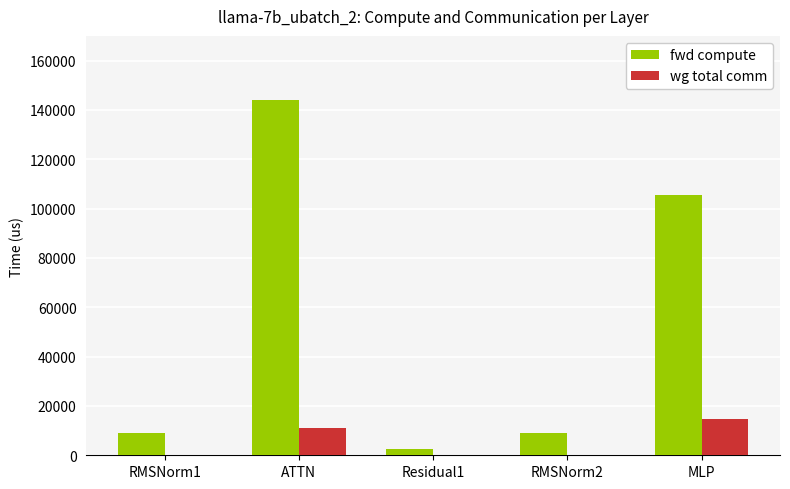

At which category does the chart reach its peak across all series?

ATTN